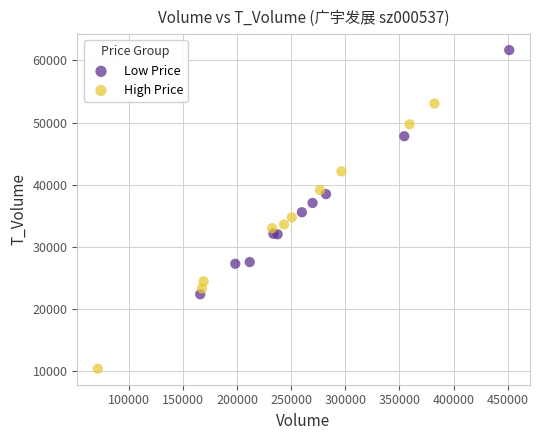

Which series contains the highest Y value?

Low Price